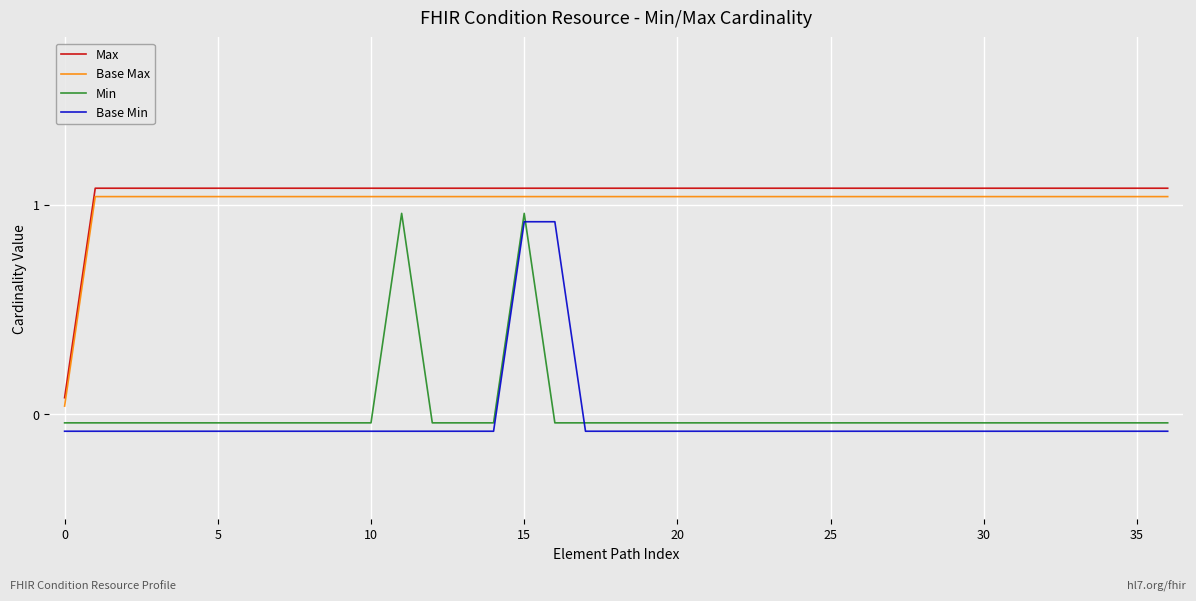

How many negative values does the Min series have?

35